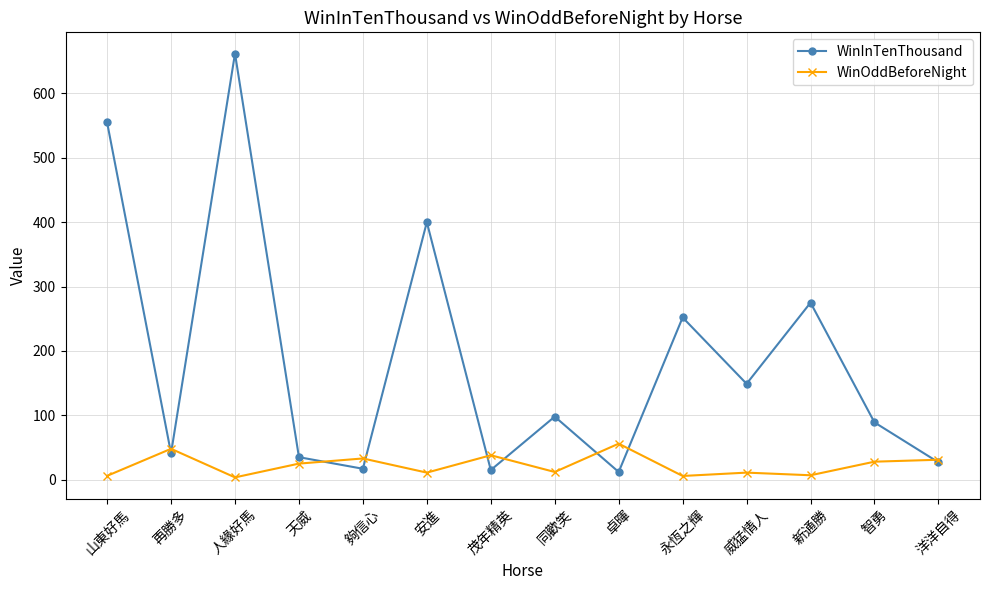

What is the sum of the WinInTenThousand values at 同歡笑 and 山東好馬?

653.0